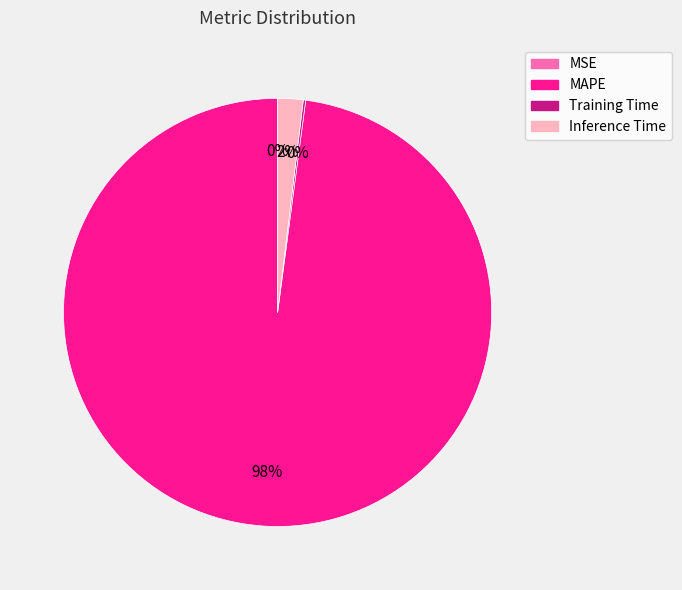

Which category has the biggest portion of the pie?

MAPE